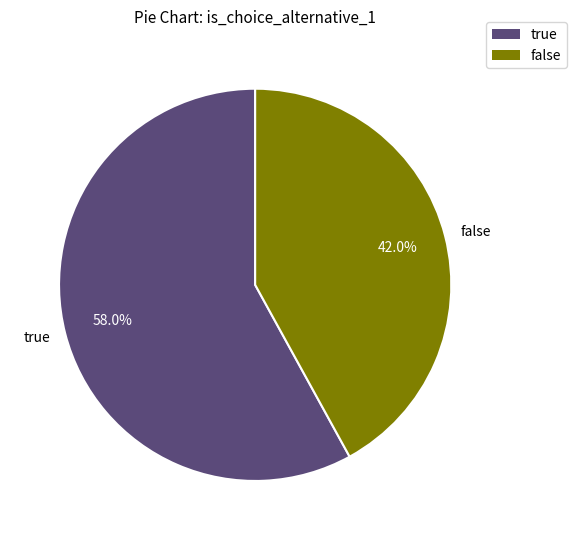

Which slice is the largest?

true